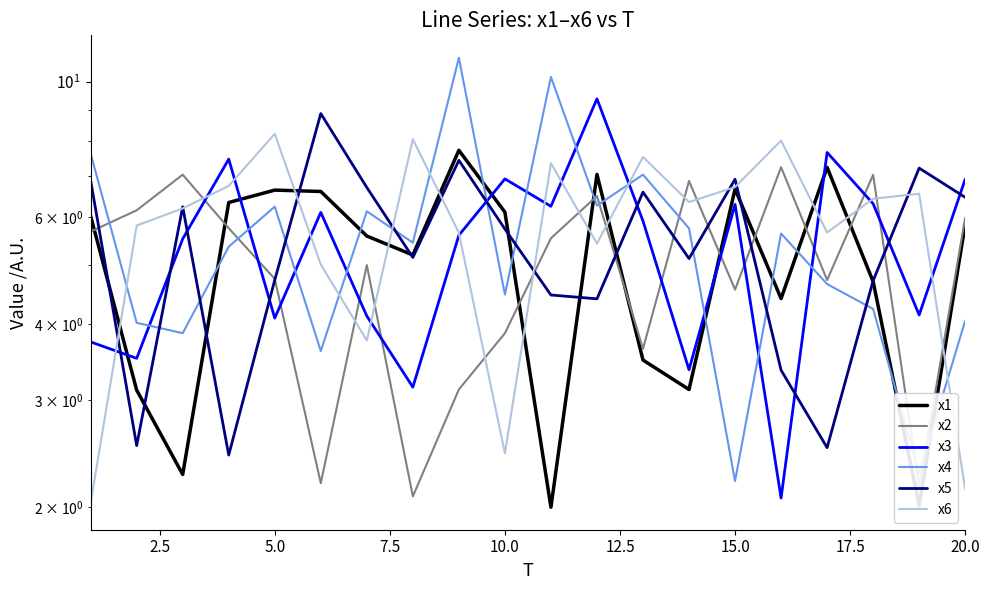

Does the chart have visible grid lines?

No